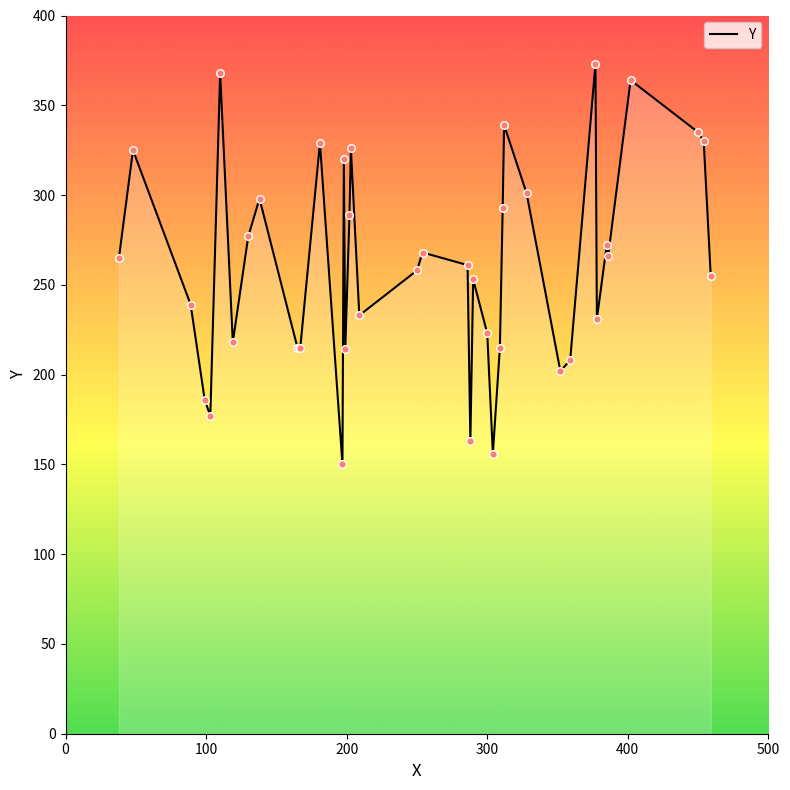

What is the maximum value shown in the chart?

373